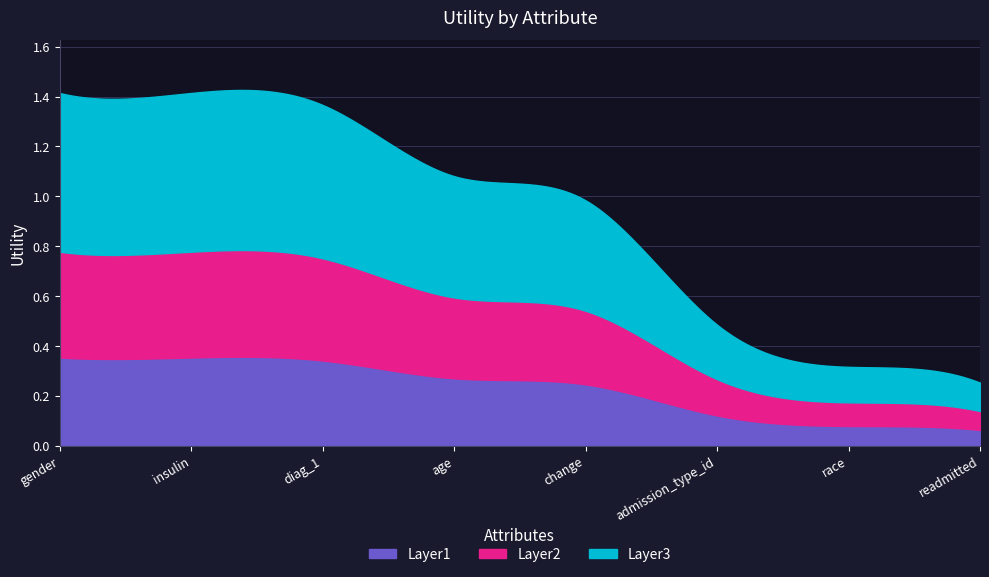

List the labels in order of value, smallest first.

readmitted, race, admission_type_id, change, age, diag_1, gender, insulin